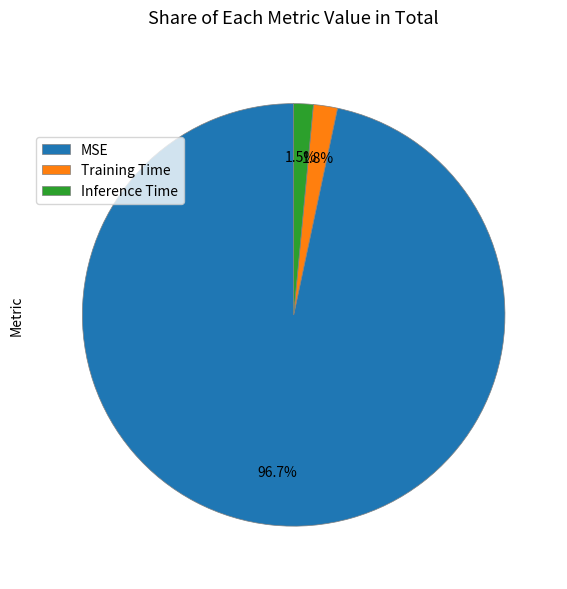

How many segments does this pie chart have?

3